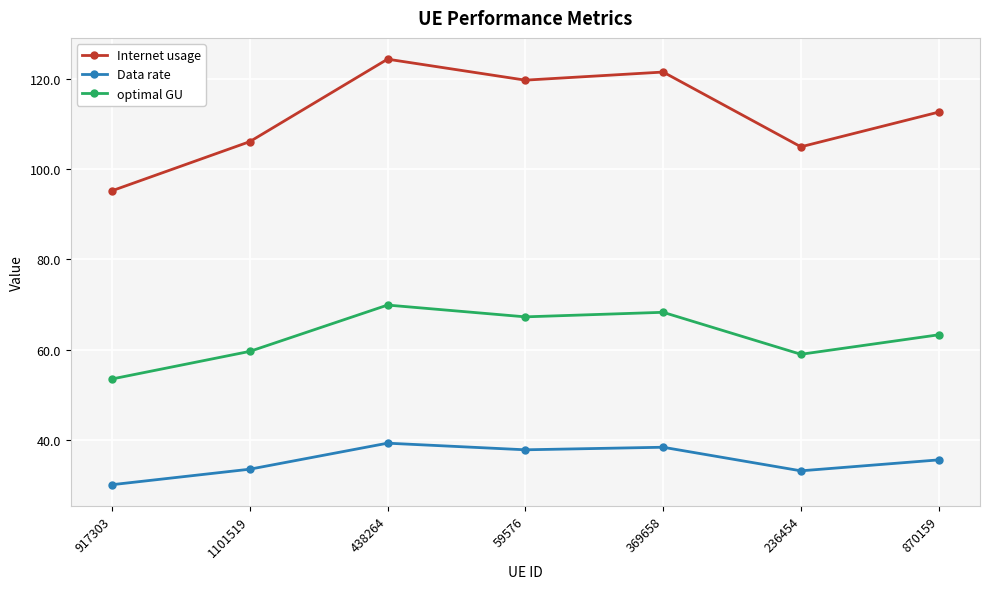

How many lines are shown in the chart?

3